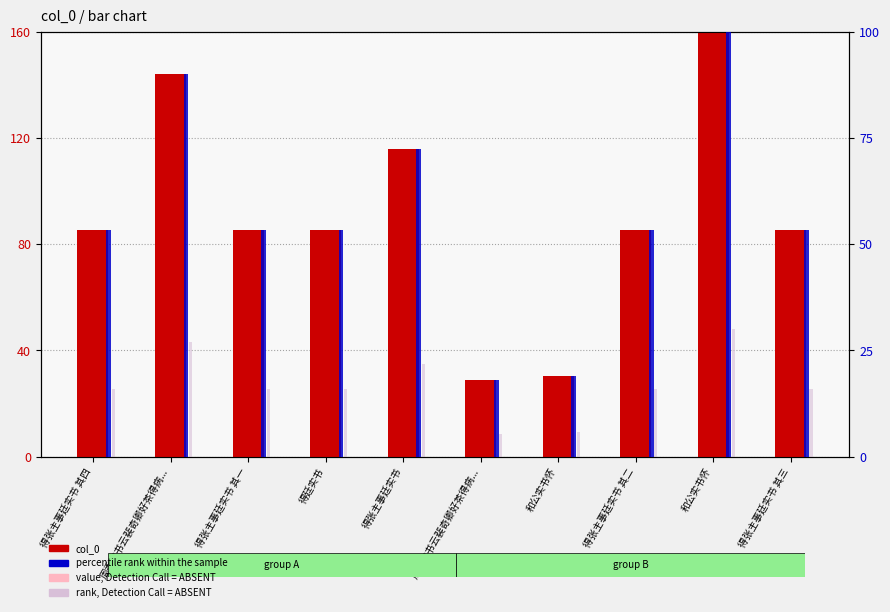

The rank, Detection Call = ABSENT series shows 30.0 at 和公实书怀. True or false?

True